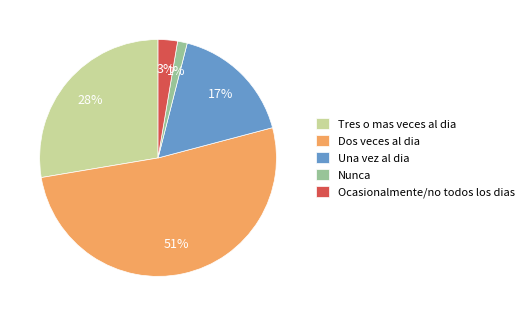

What percentage is the Una vez al dia slice, to the nearest percent?

17%